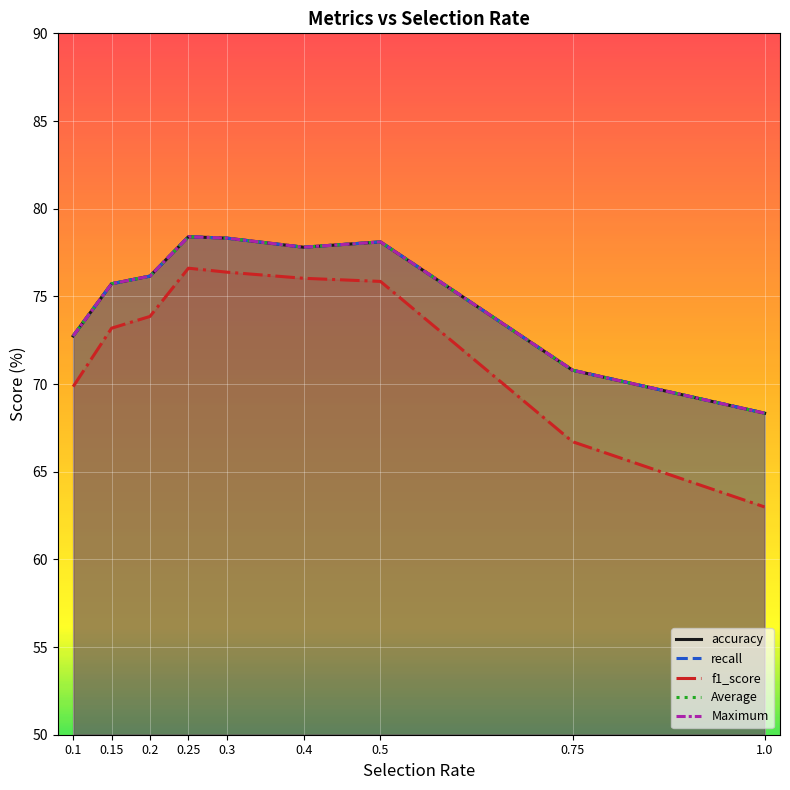

What is the label of the 8th point from the right?

0.15